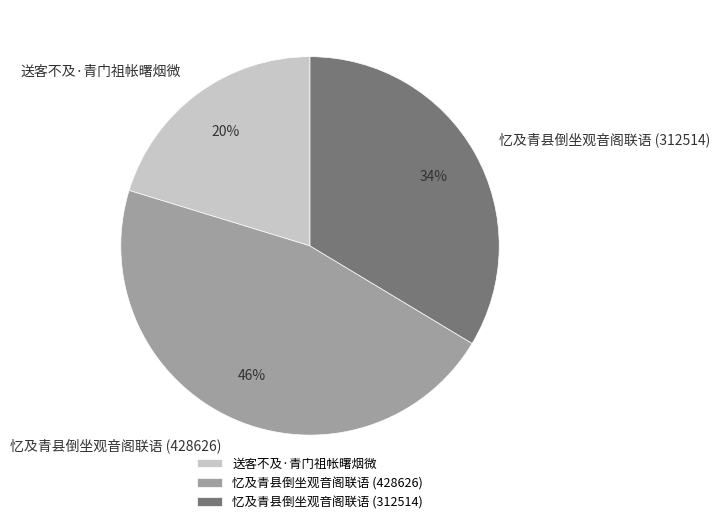

To the nearest percent, what portion does 忆及青县倒坐观音阁联语 (428626) represent?

46%